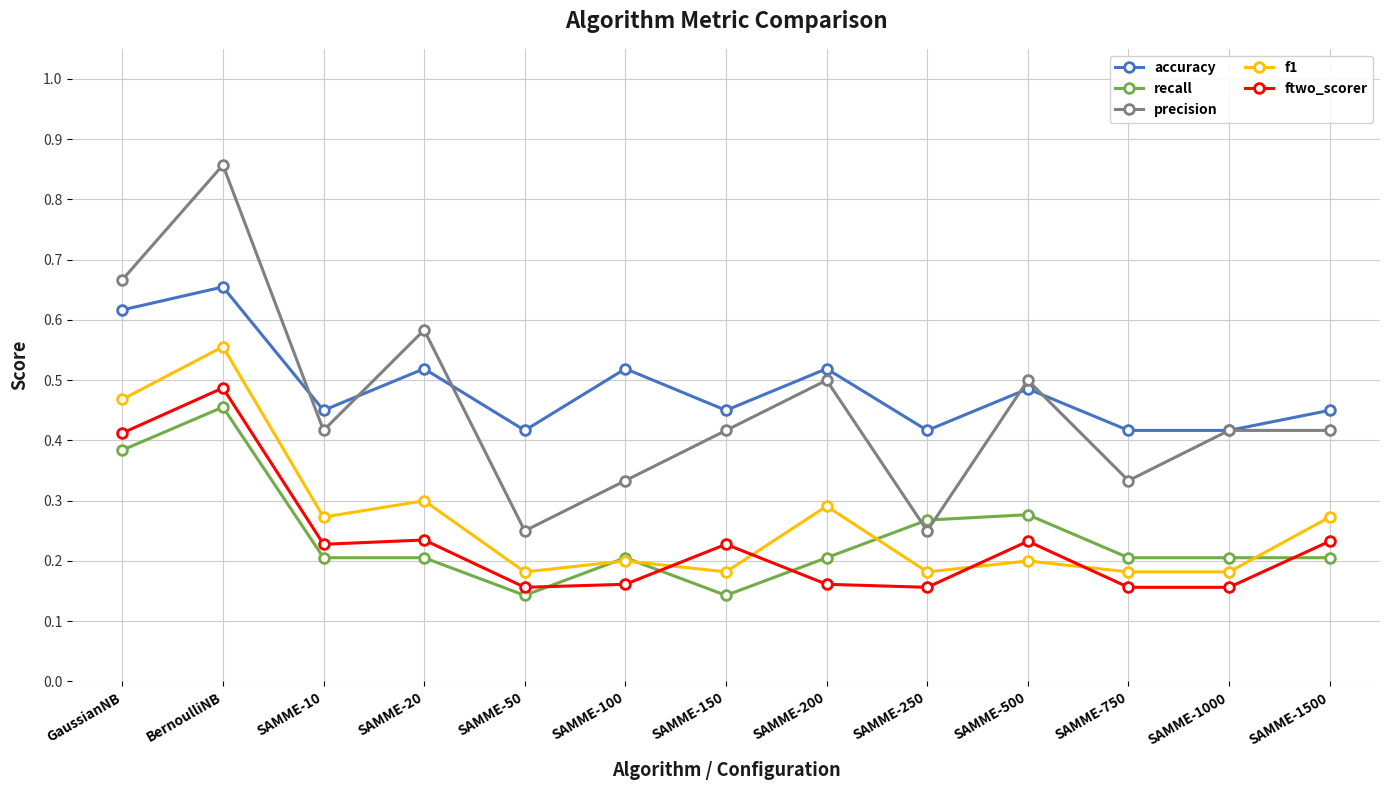

Which series has the largest range (max minus min)?

precision